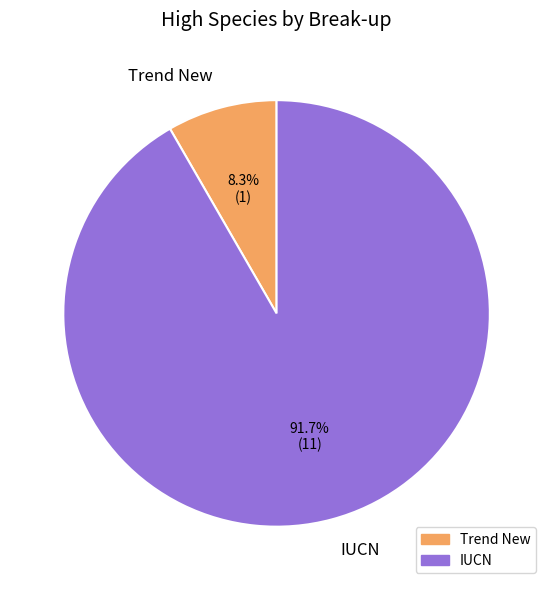

Is the sum of Trend New and IUCN greater than half?

Yes